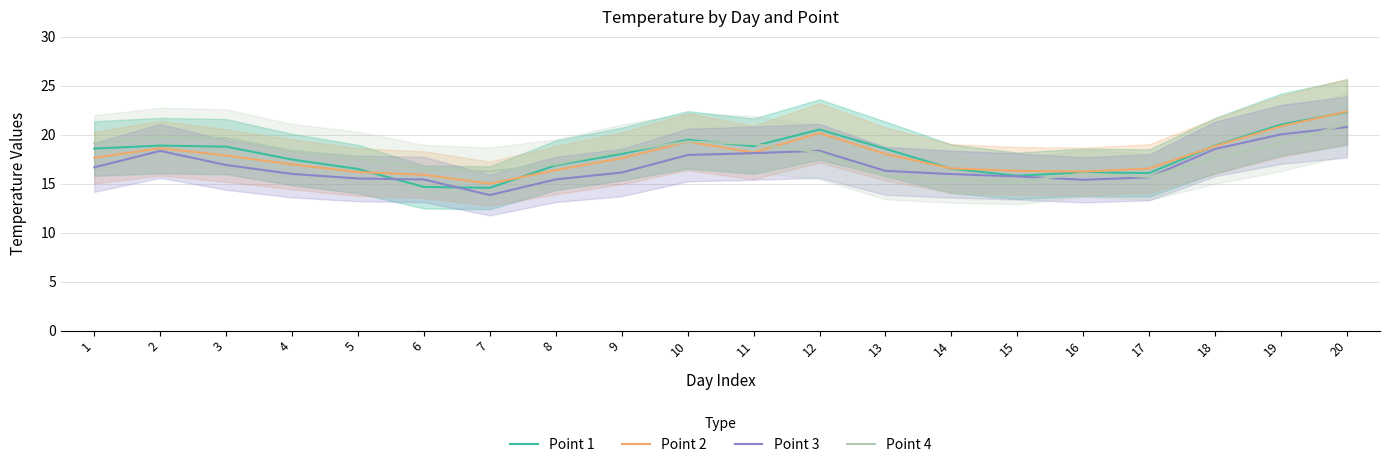

At how many categories does at least one series exceed 20?

3